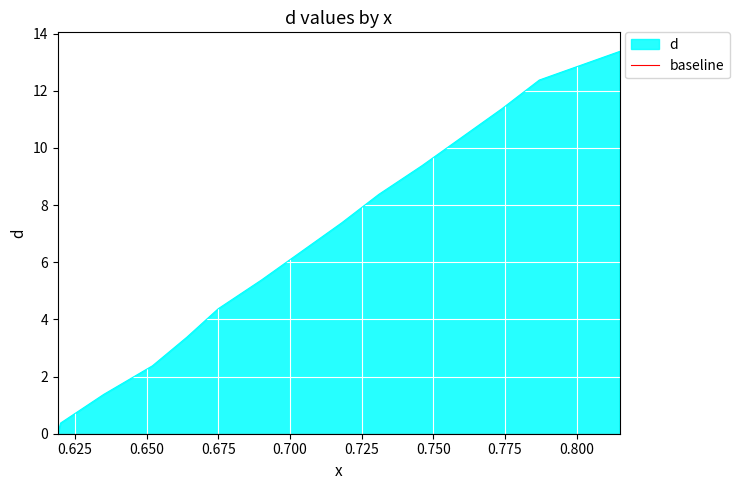

How many lines are shown in the chart?

1